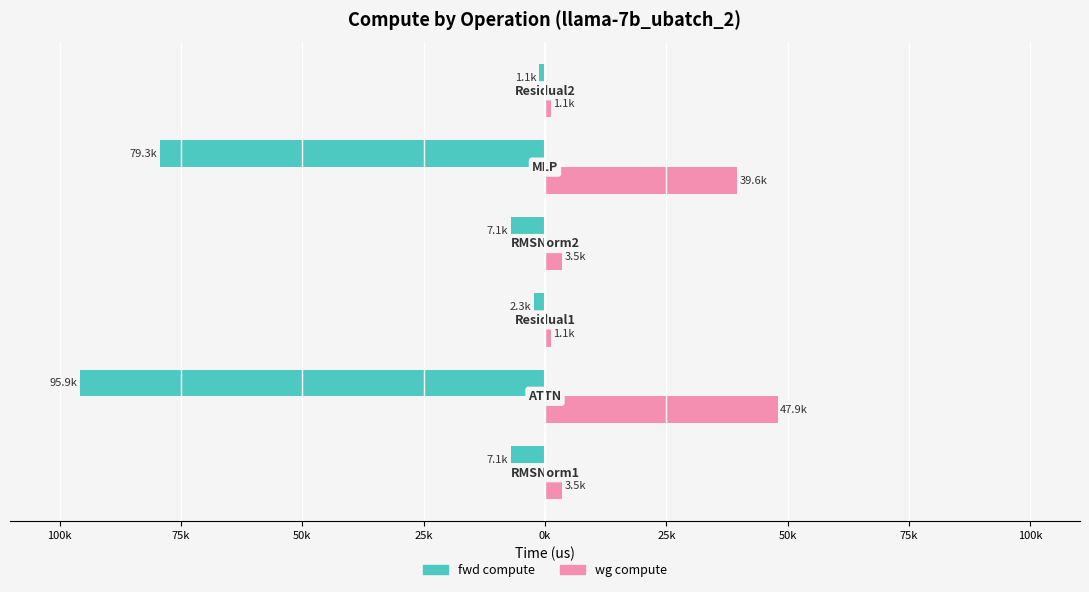

What are all the series names shown in the legend?

fwd compute, wg compute